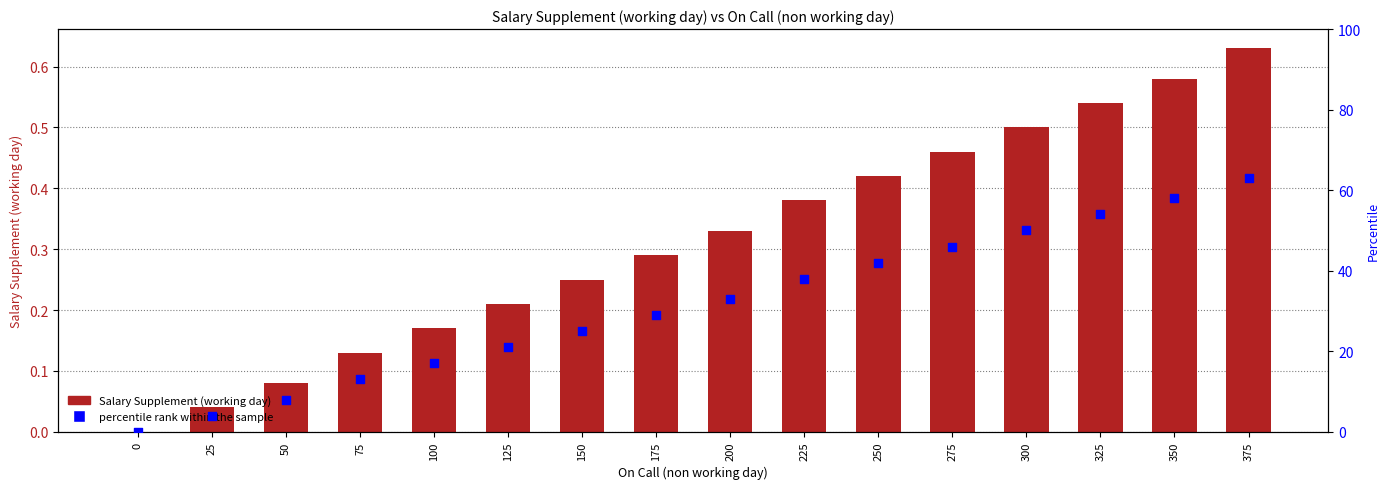

Which series has the widest spread of Y values?

percentile rank within the sample